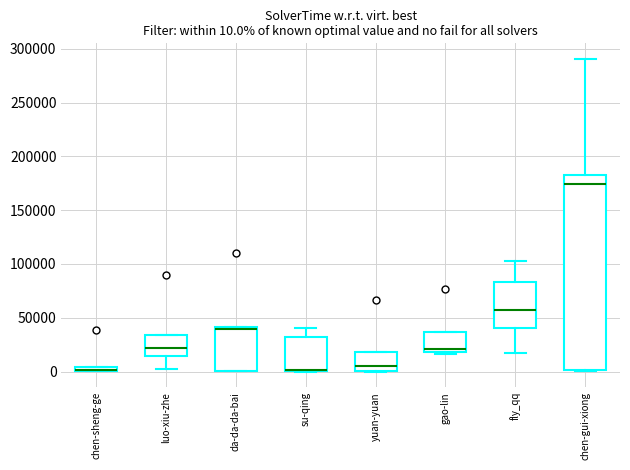

Comparing the boxes themselves (not the whiskers), which one is the tallest?

chen-gui-xiong